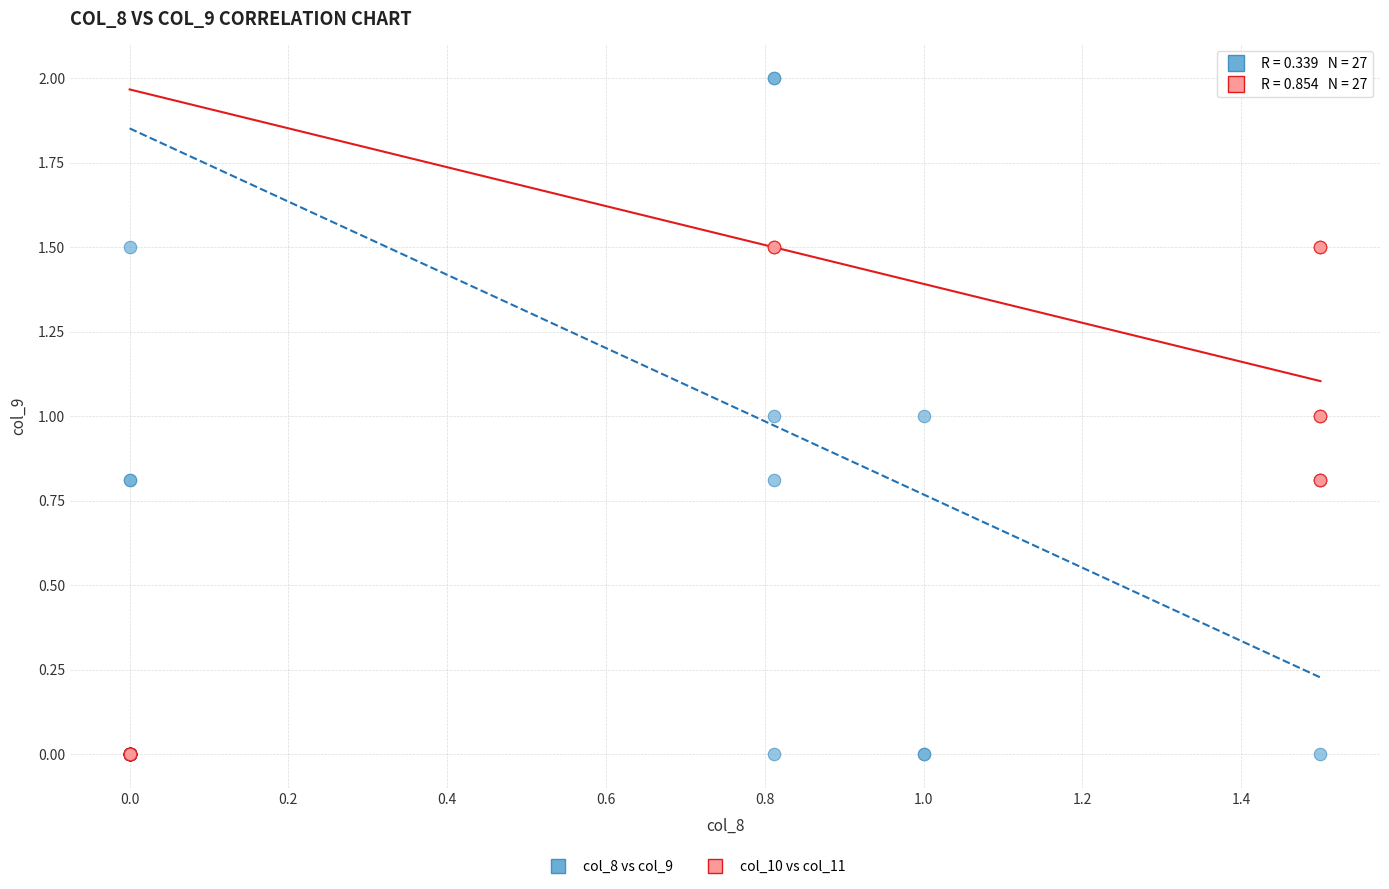

Which series contains the highest Y value?

col_8 vs col_9